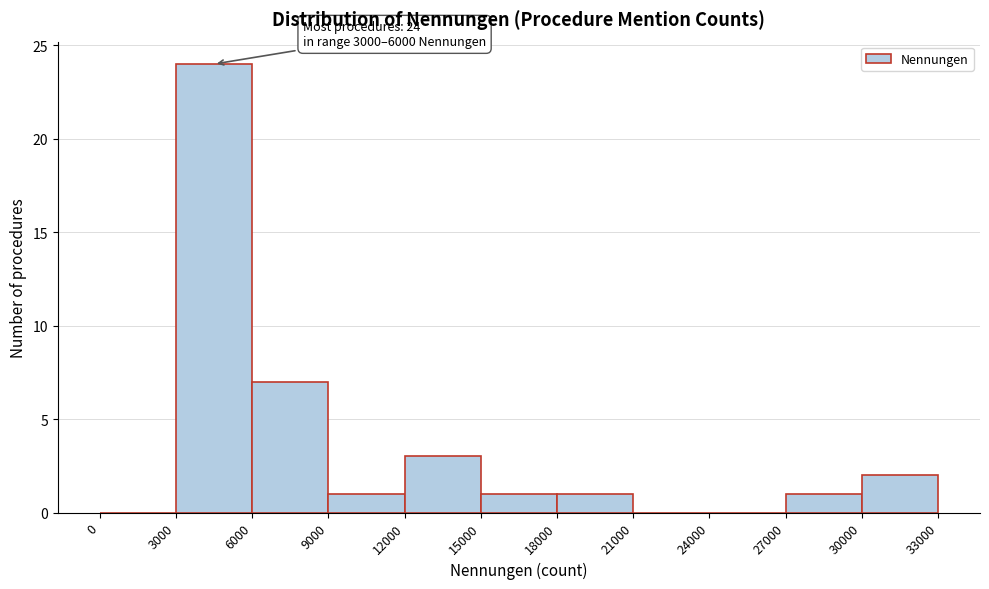

Over which range of the x-axis is the bar tallest?

3000 to 6000